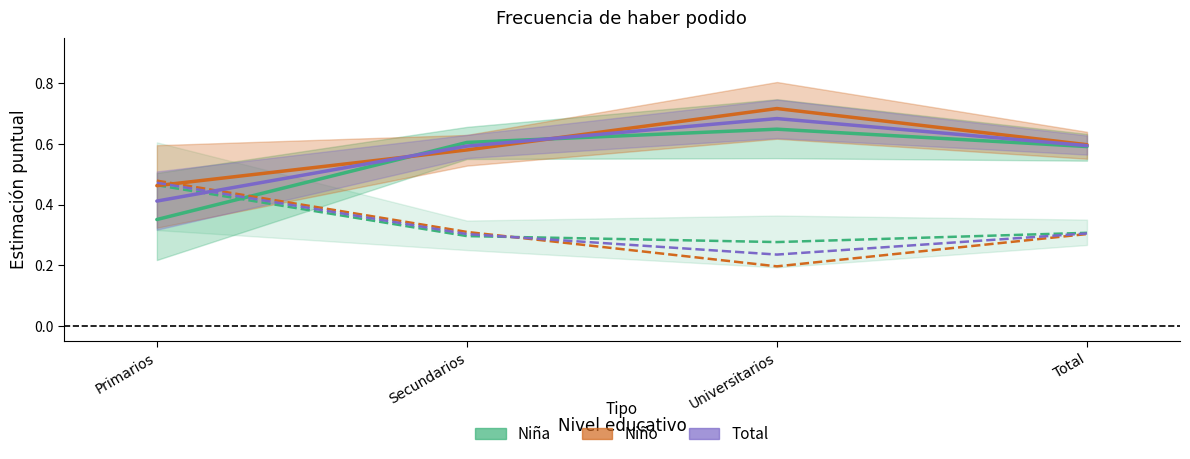

The value of Siempre (Total) at Total is 0.3. True or false?

False